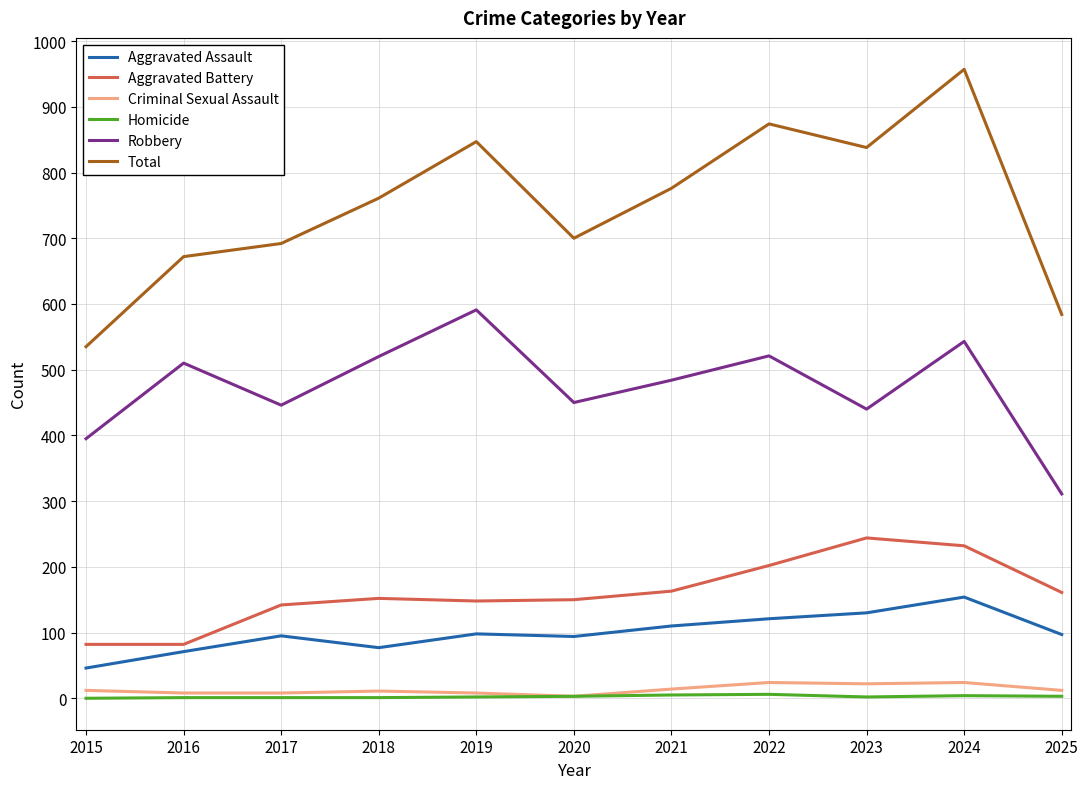

True or false: Total and Homicide intersect in this chart.

False